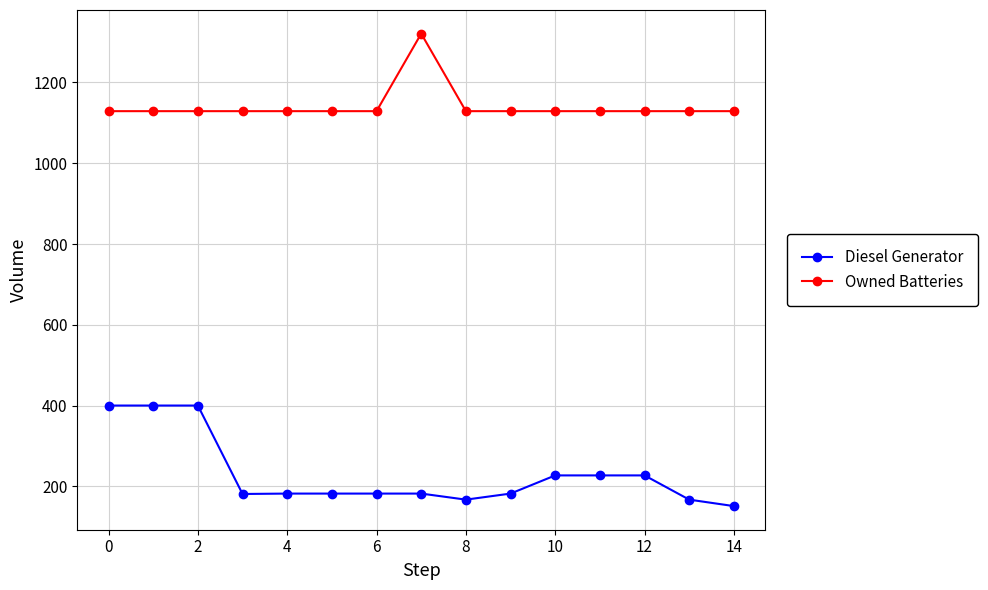

Rank the series by their average value, from highest to lowest.

Owned Batteries, Diesel Generator